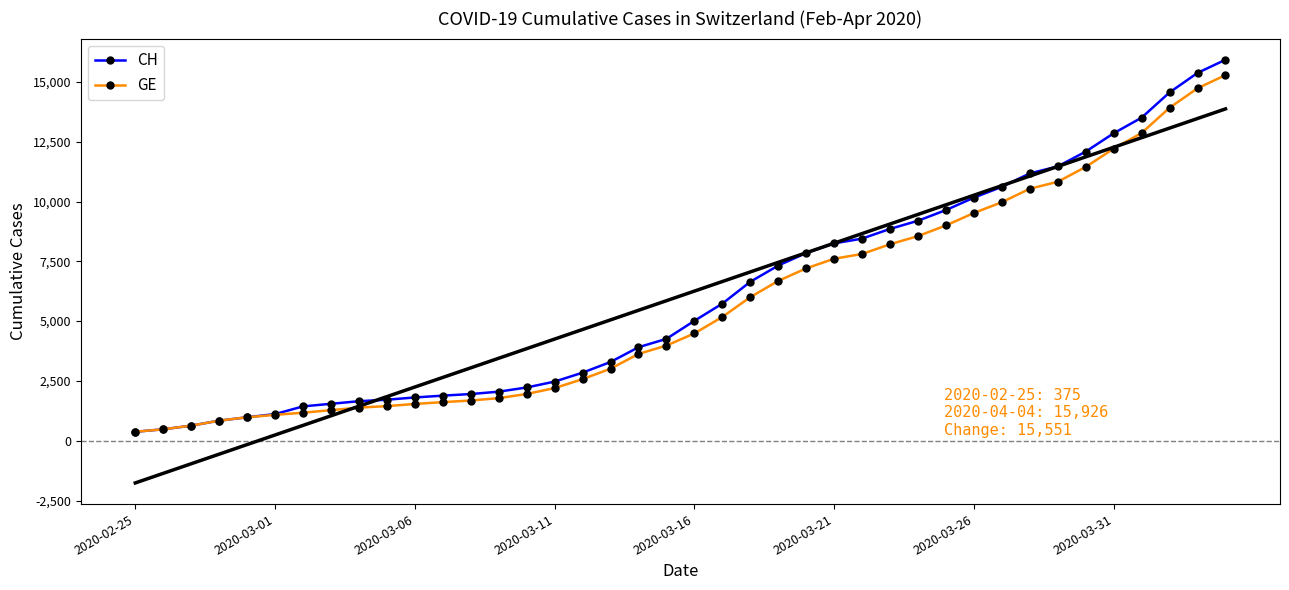

Between 36 and 23, which is larger?

36